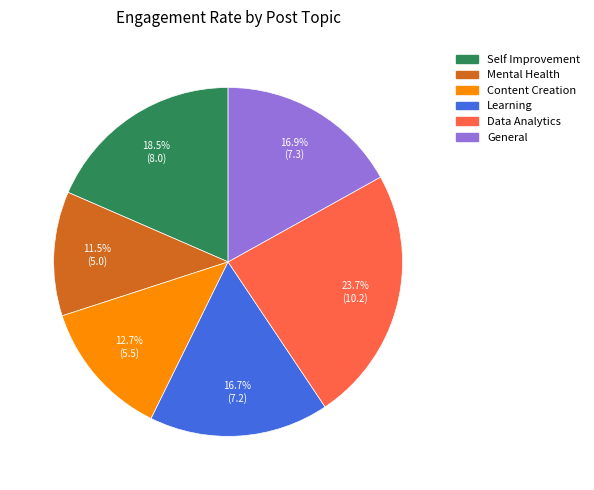

What percentage is the Data Analytics slice, to the nearest percent?

24%